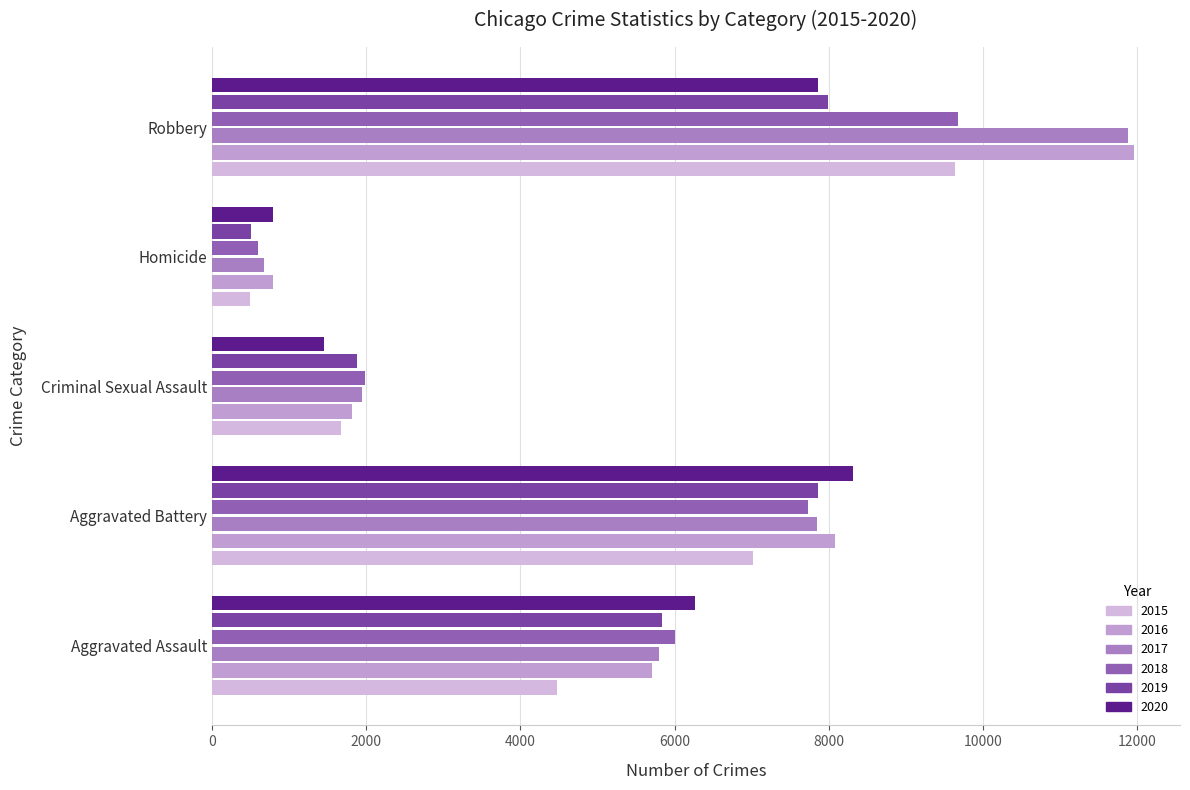

At Criminal Sexual Assault, list the series in order from largest to smallest.

2018, 2017, 2019, 2016, 2015, 2020